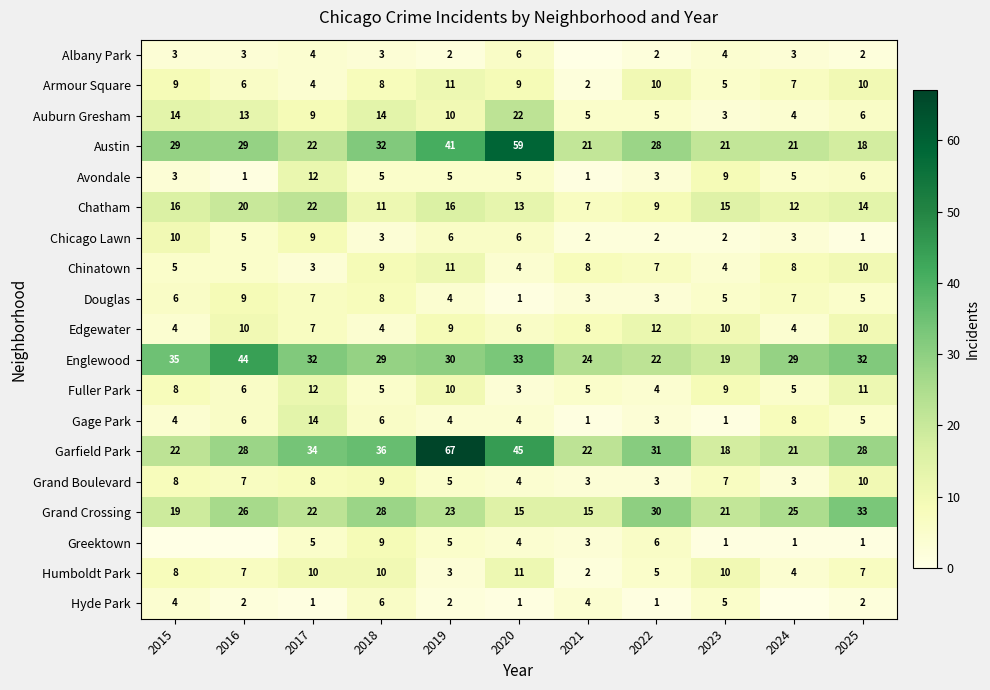

How many Grand Crossing values are between 19 and 28?

7